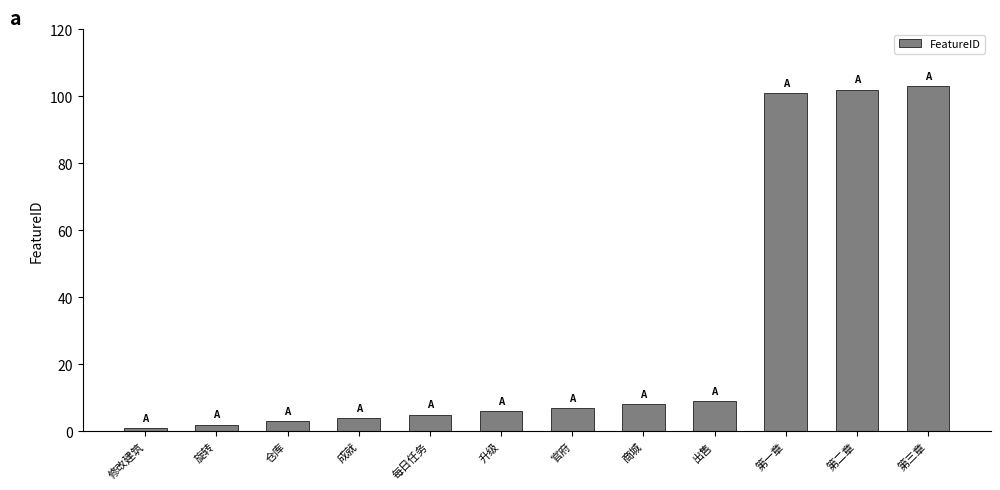

How many bars are there in total?

12